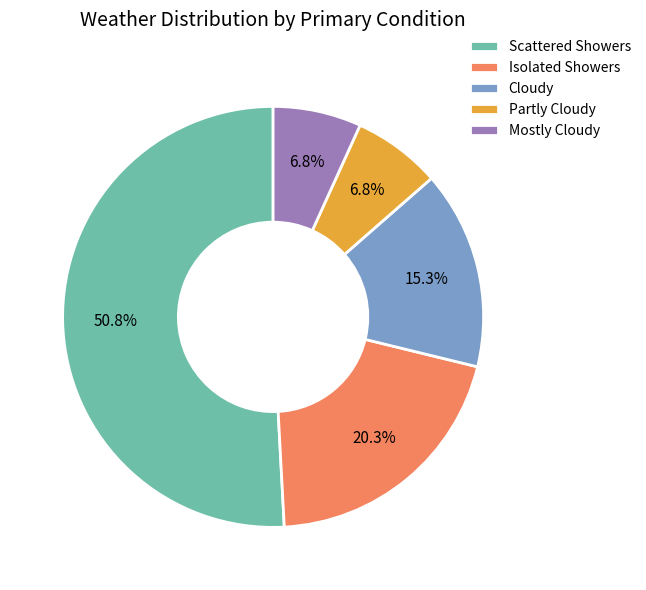

To the nearest percent, what is the combined percentage of Mostly Cloudy and Cloudy?

22%